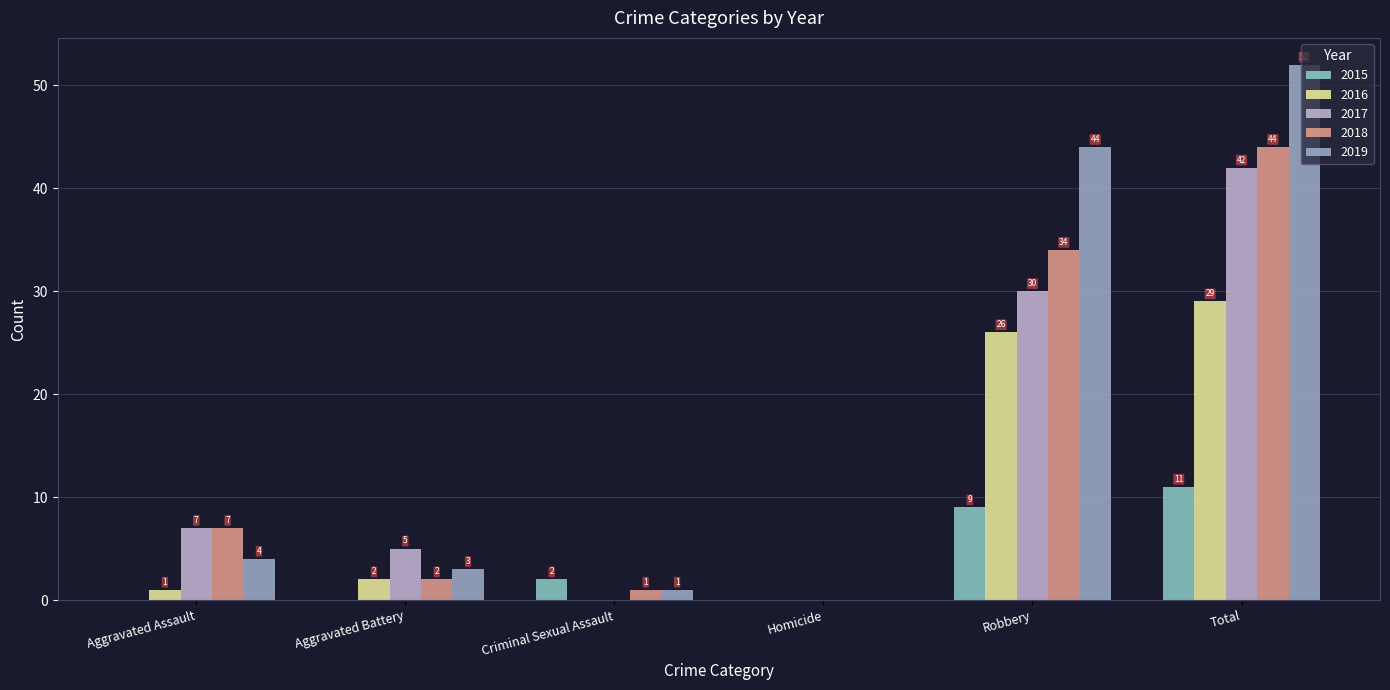

What are all the series names shown in the legend?

2015, 2016, 2017, 2018, 2019